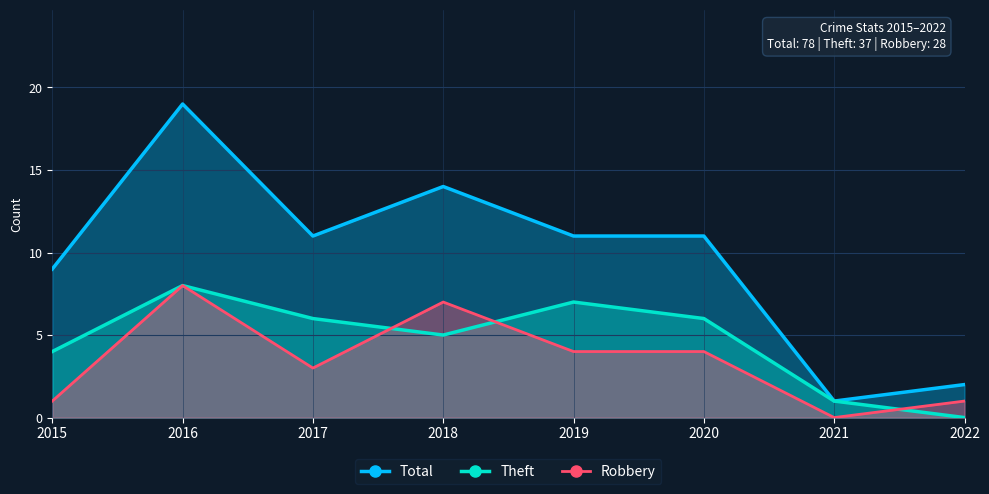

At which label is Robbery closest to 4?

2019